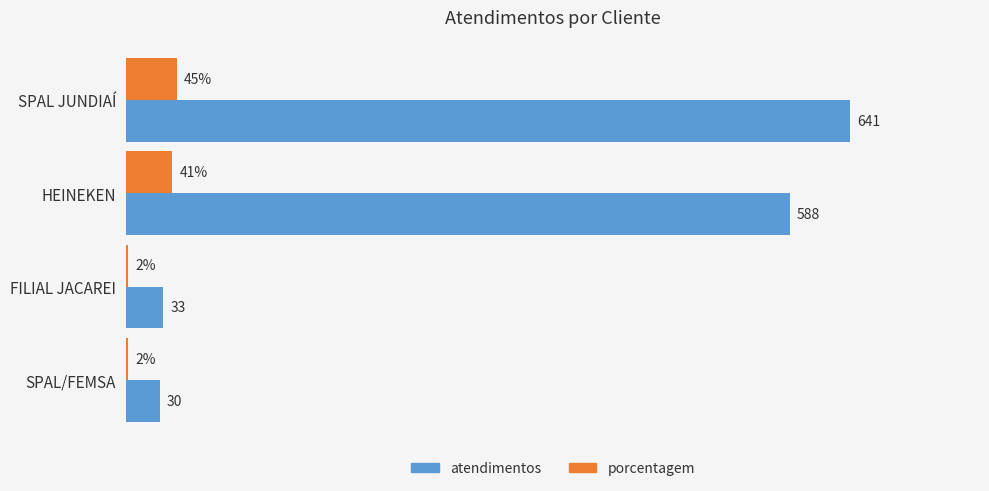

Which series changed the most between SPAL JUNDIAÍ and SPAL/FEMSA?

atendimentos